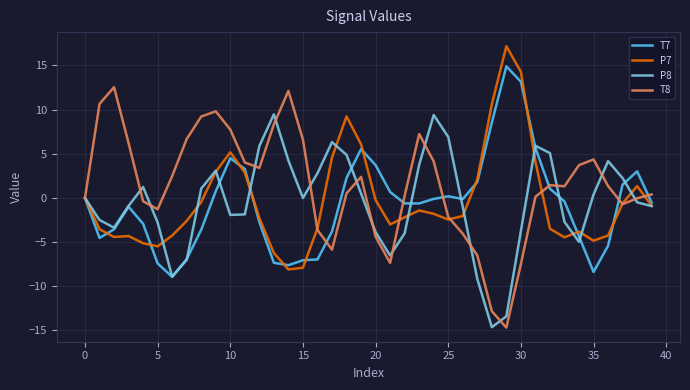

What is the minimum value shown in the chart?

-14.7